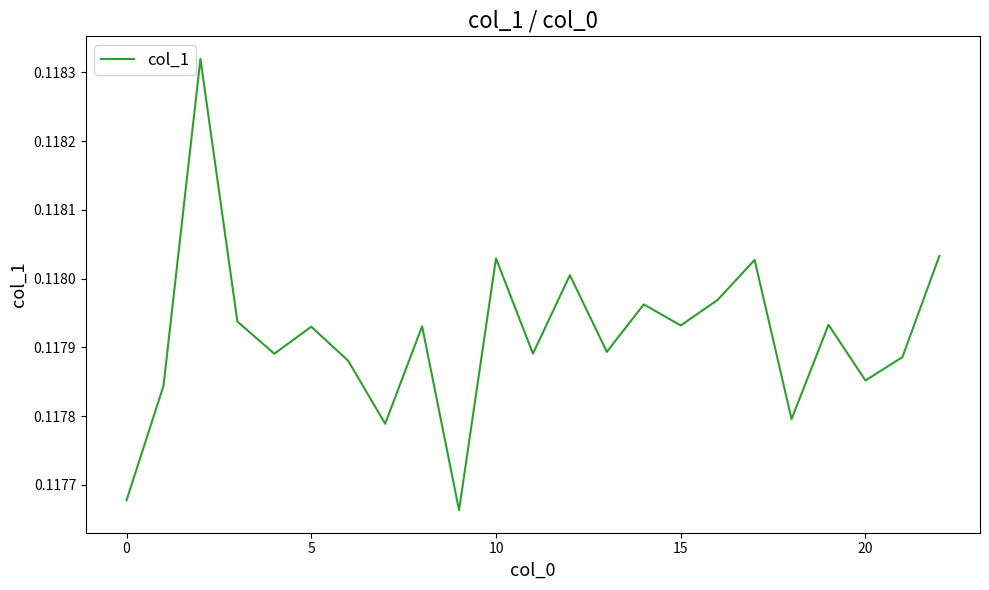

At which label is the value closest to 0?

9